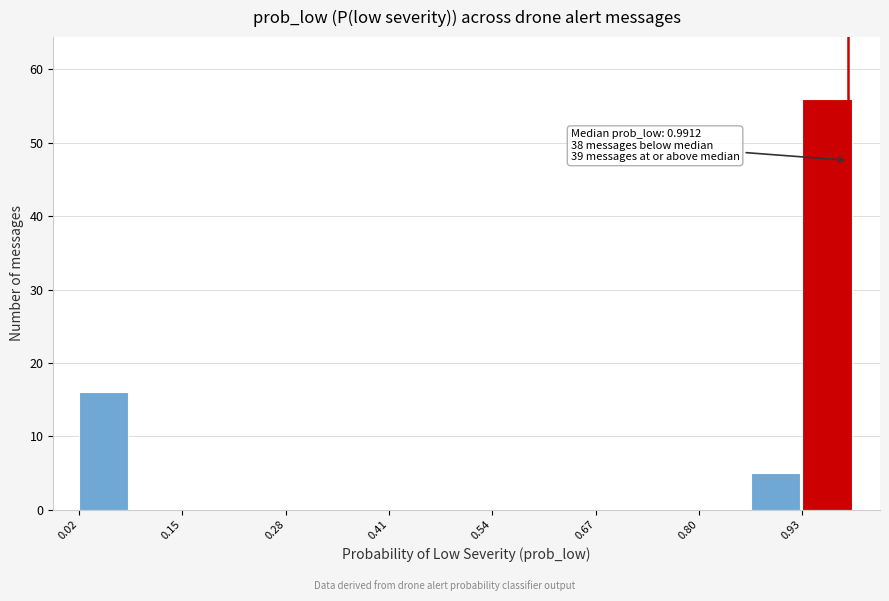

Around what value on the x-axis is the tallest bar? Give the approximate position of its centre, as read against the axis.

0.96